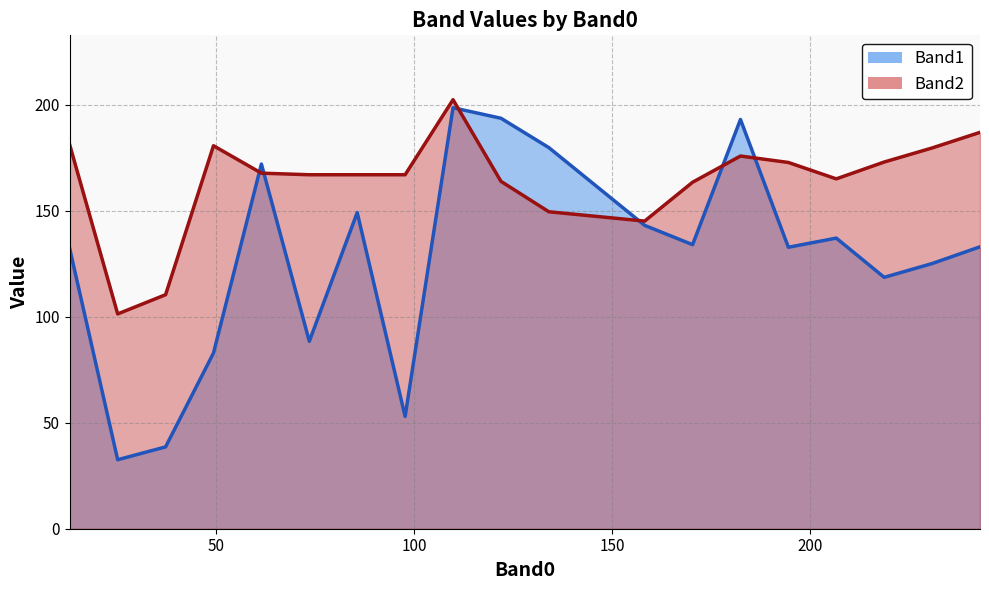

Which series has the largest range (max minus min)?

Band1